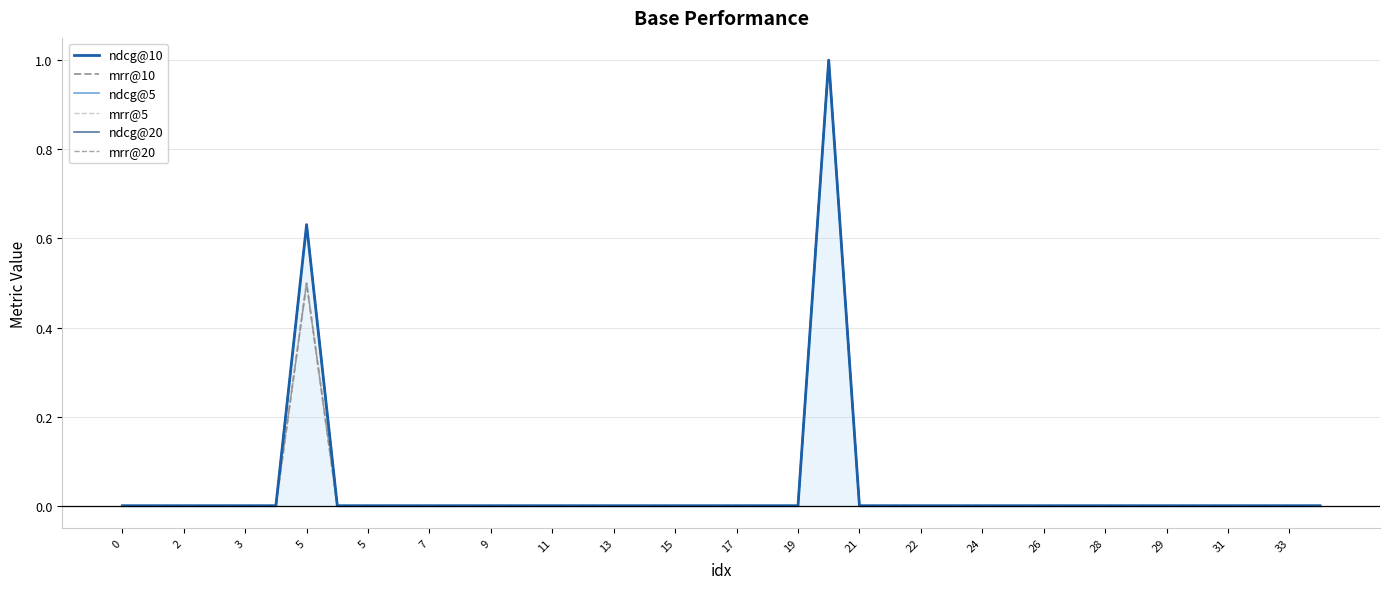

The value of ndcg@10 at 11 is 0.0. True or false?

True